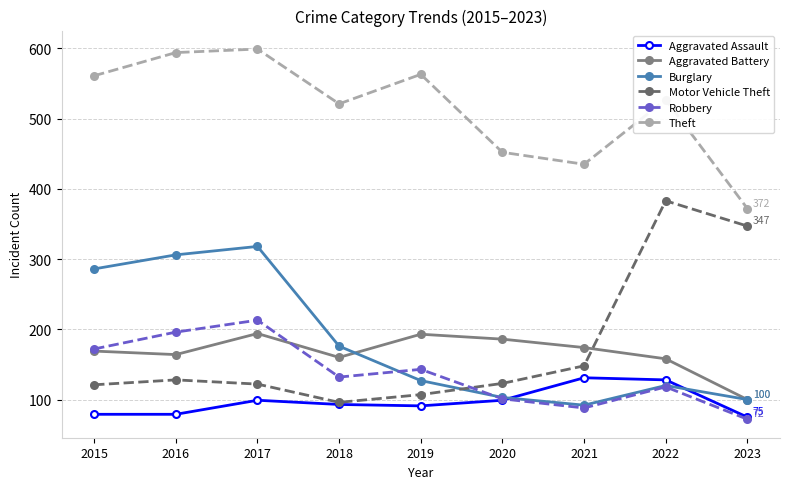

What is the average value of the Robbery series?

137